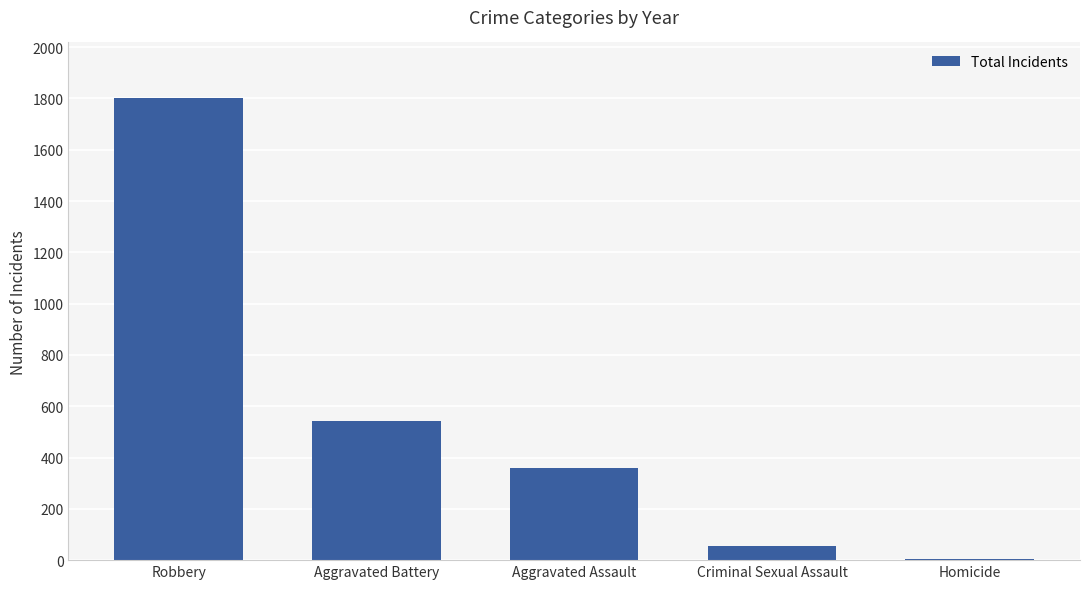

Approximately how many times larger is the value at Aggravated Battery compared to Criminal Sexual Assault?

9.7